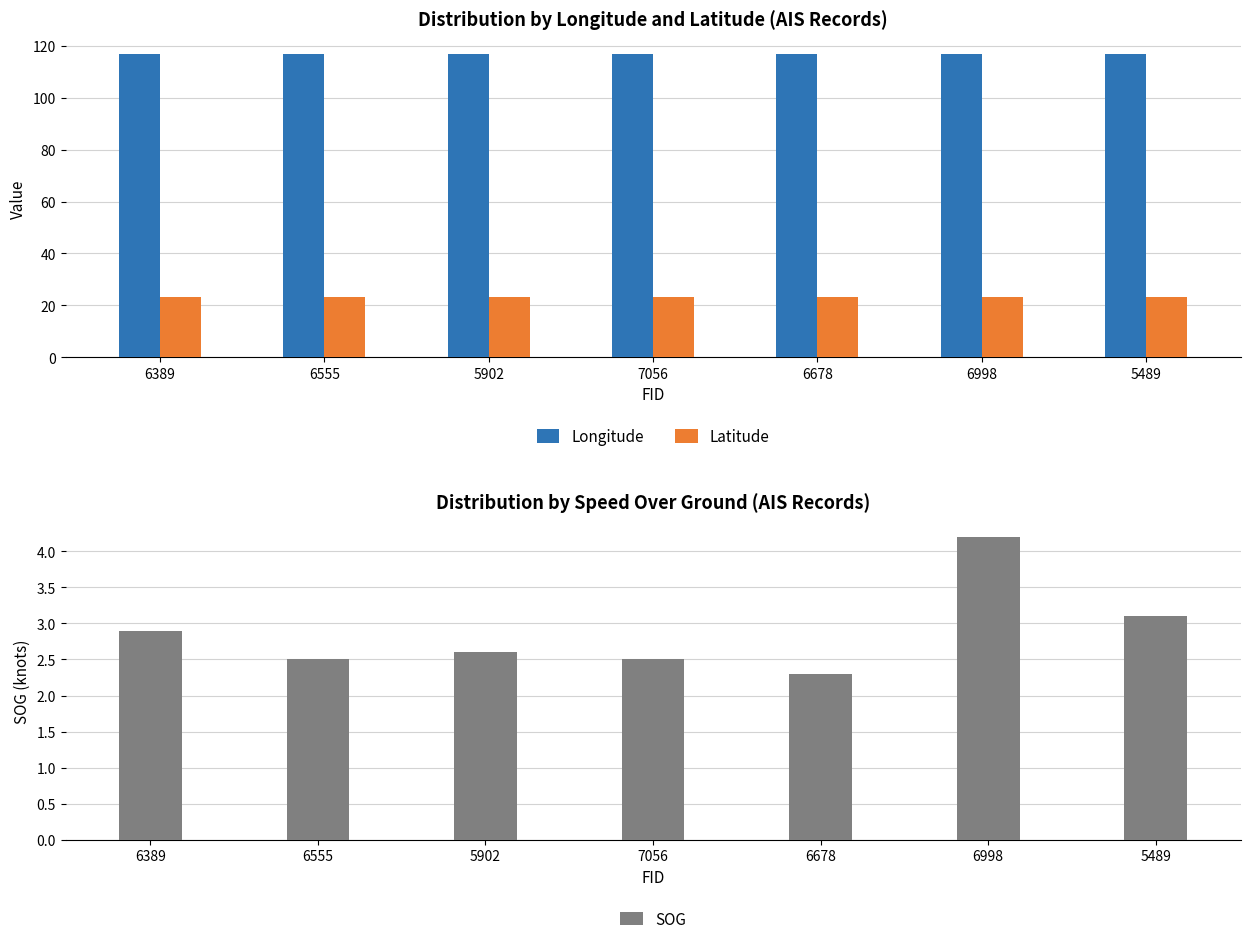

Rank the series by their average value, from highest to lowest.

Longitude, Latitude, SOG